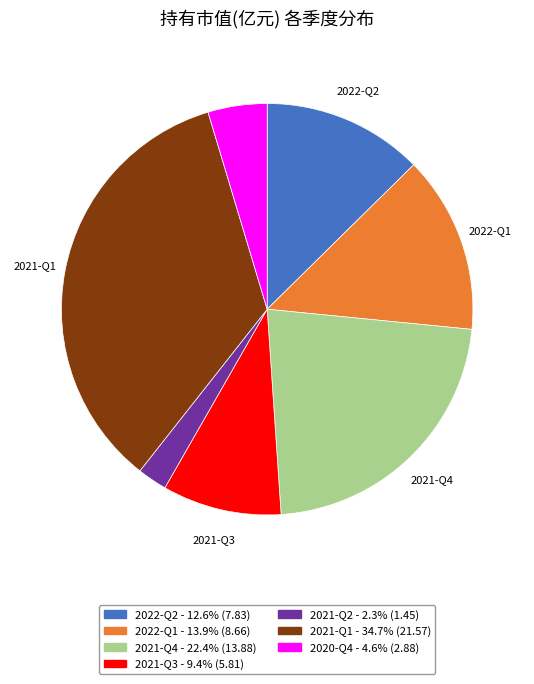

Which slice is the smallest?

2021-Q2